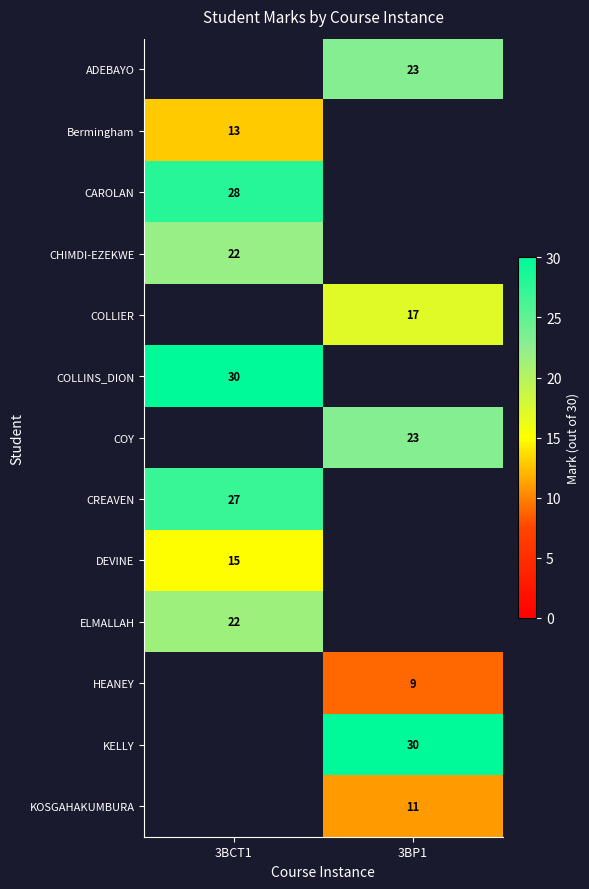

True or false: KELLY has a value of 54 at 3BP1.

False